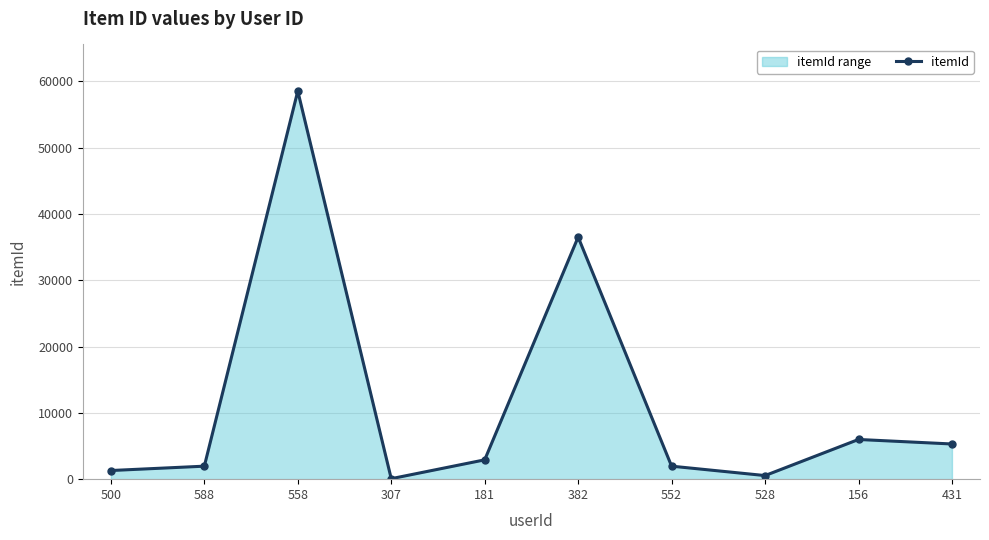

Which label corresponds to the largest value in the chart?

558